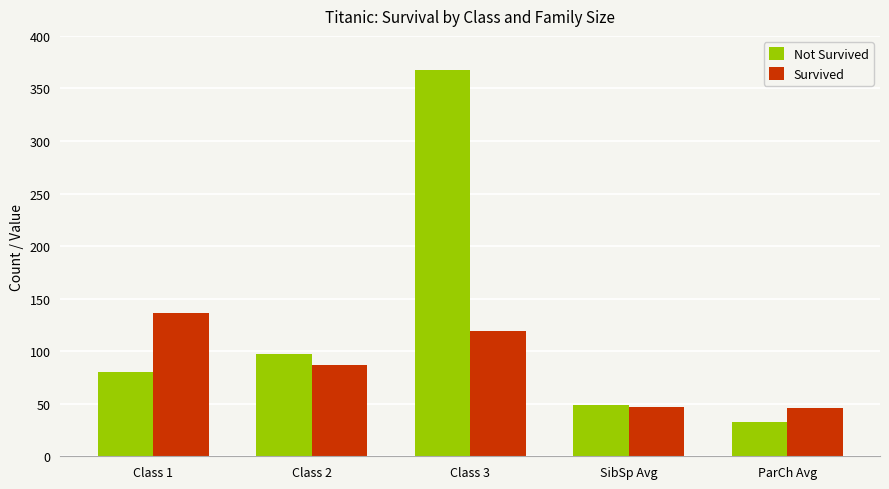

Which category has the lowest value across all series?

ParCh Avg